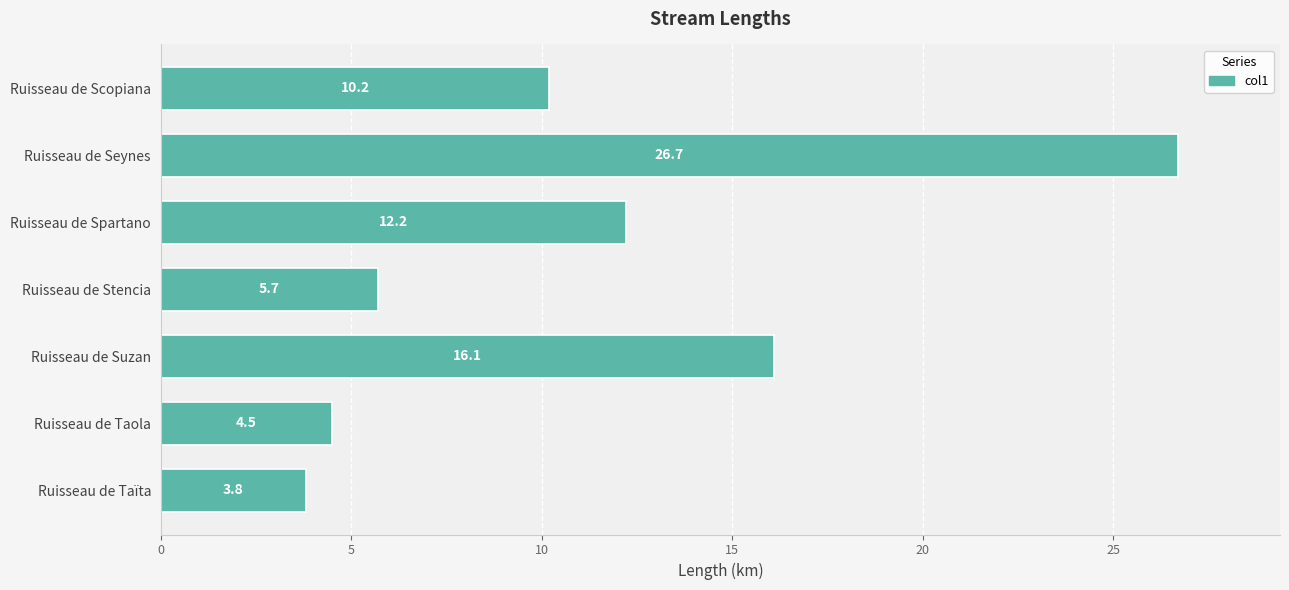

What is the change in value from Ruisseau de Taola to Ruisseau de Scopiana?

+5.7